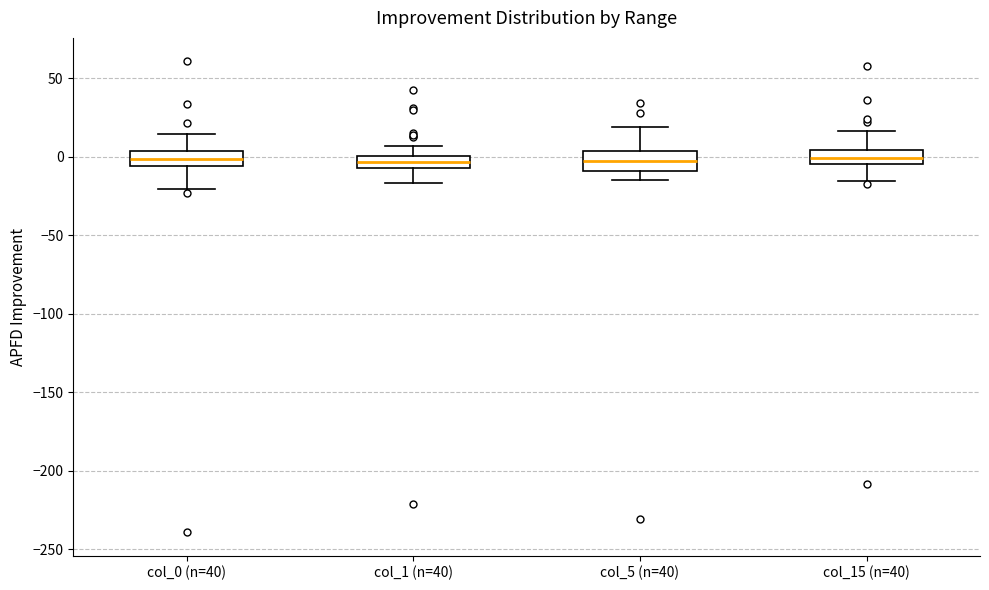

Where does the lower whisker of the box for col_1 (n=40) end on the y-axis? The values are not printed on the chart, so give them approximately, as read against the axis.

-15